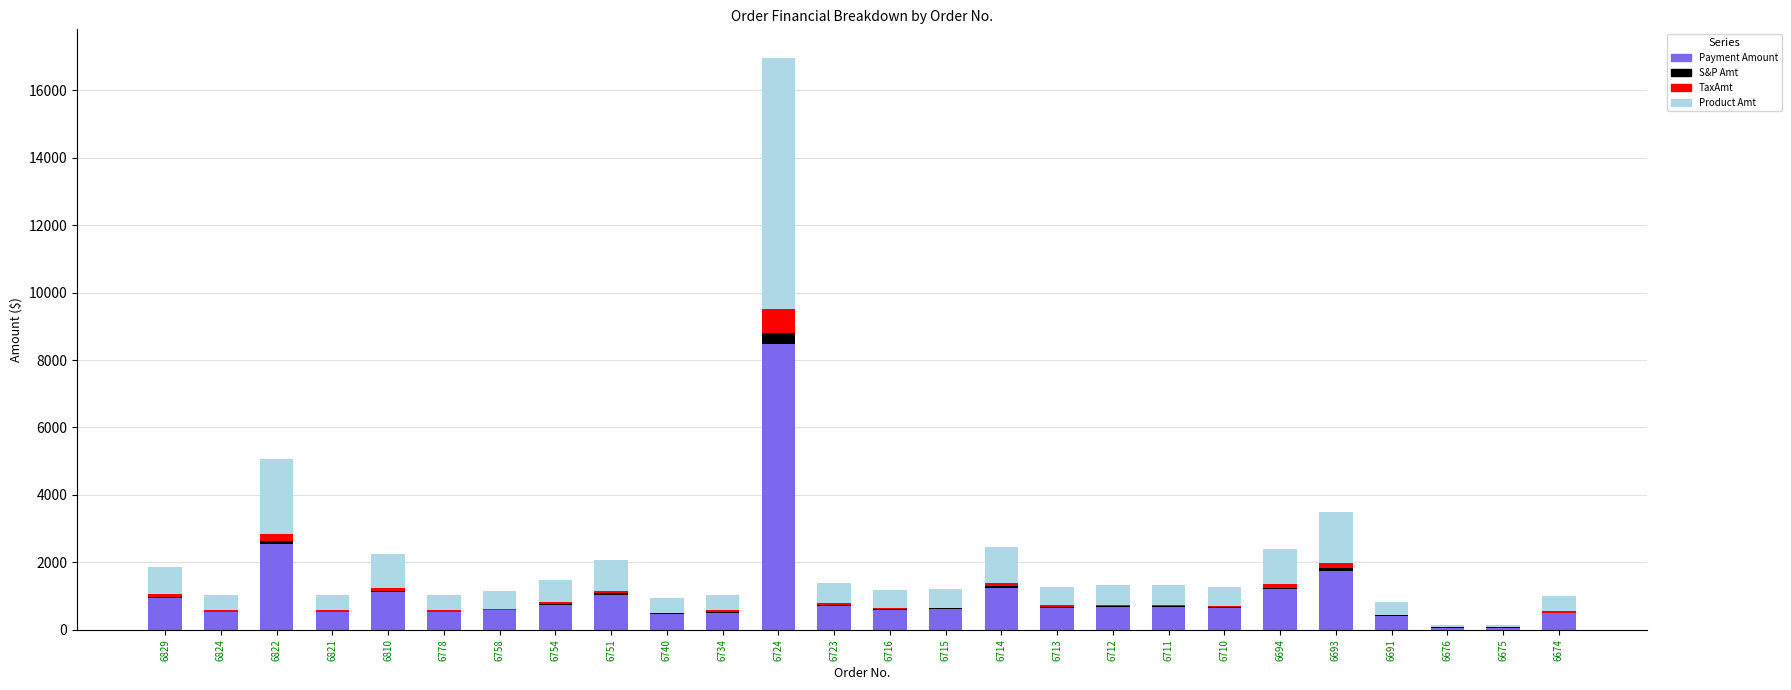

What is the sum of all Payment Amount values?

27614.0